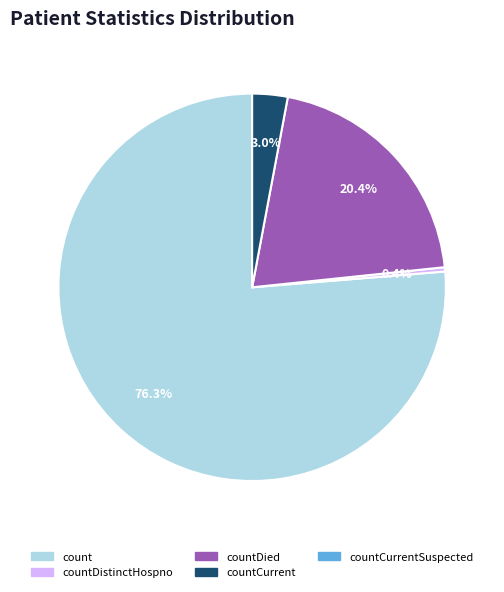

Is there a majority slice in this chart?

Yes